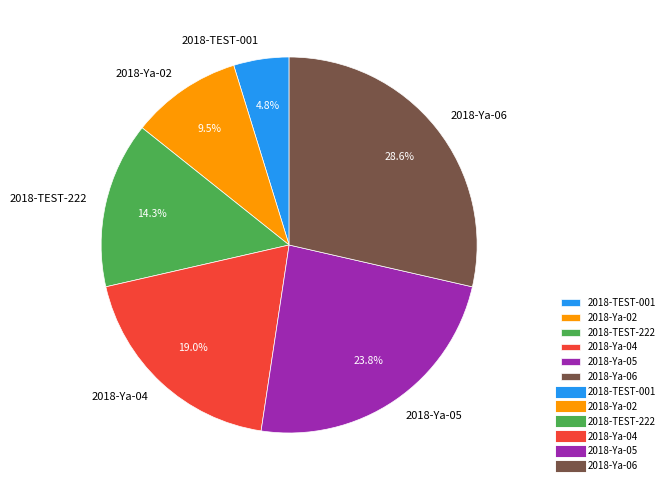

Is there any slice that represents more than half of the pie?

No